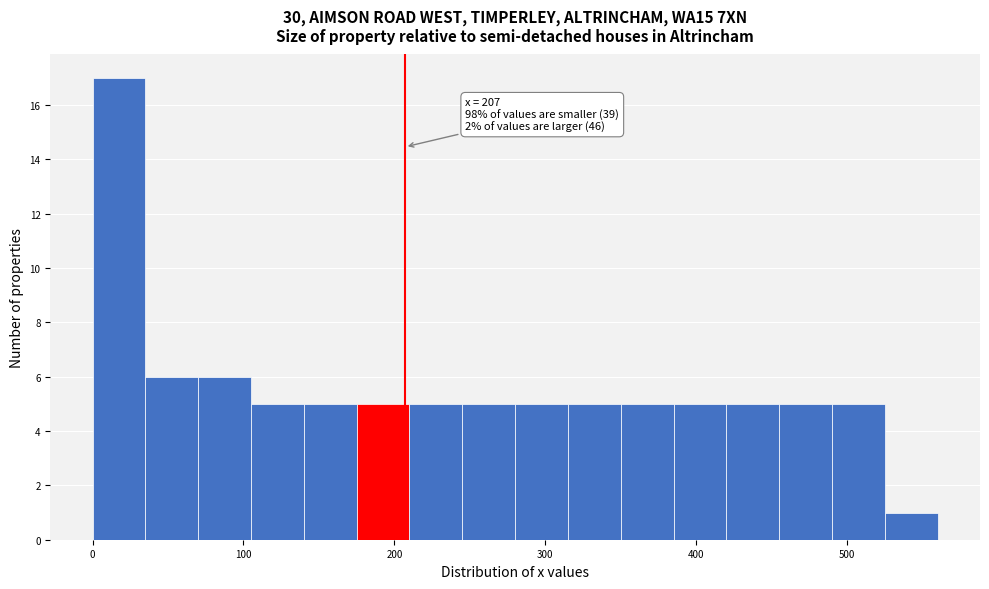

Read against the x-axis, roughly where is the centre of the tallest bar?

20